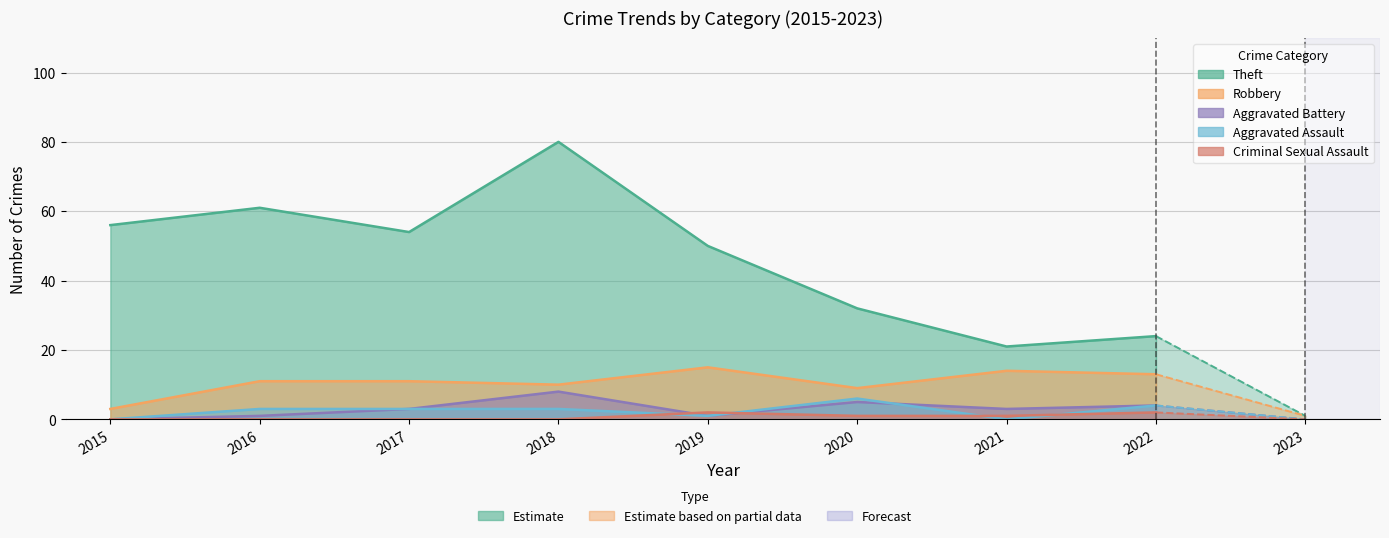

The value of Criminal Sexual Assault at 2023 is 0. True or false?

True